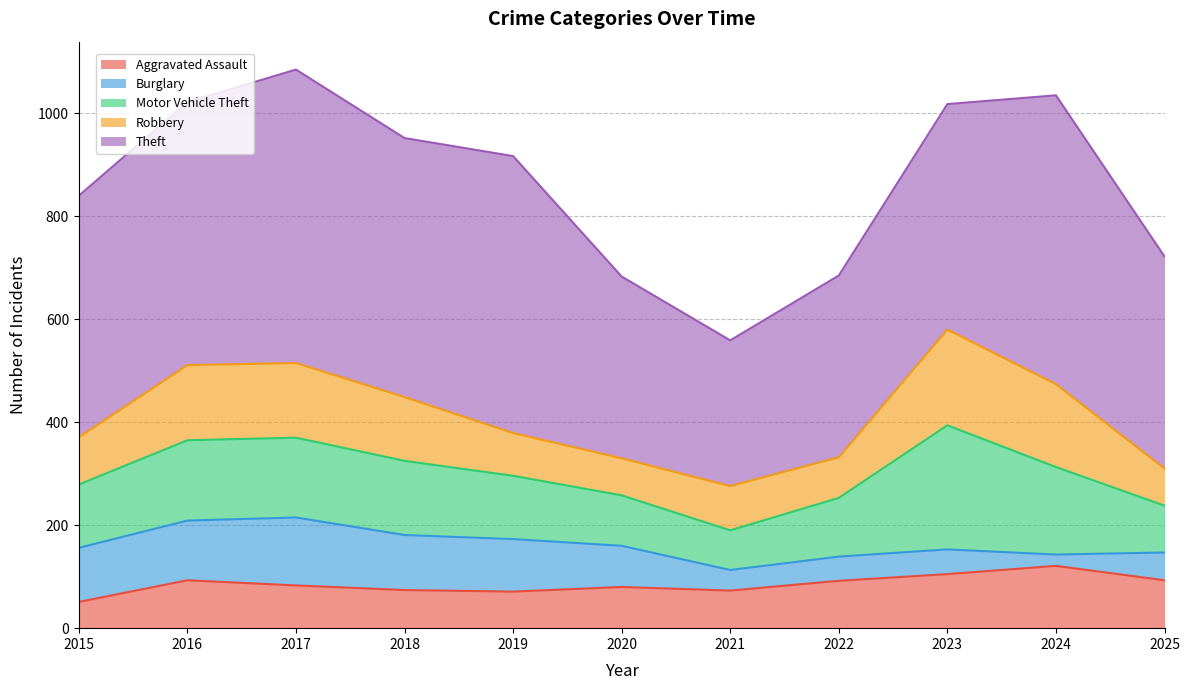

True or false: Robbery and Theft cross at least once.

False